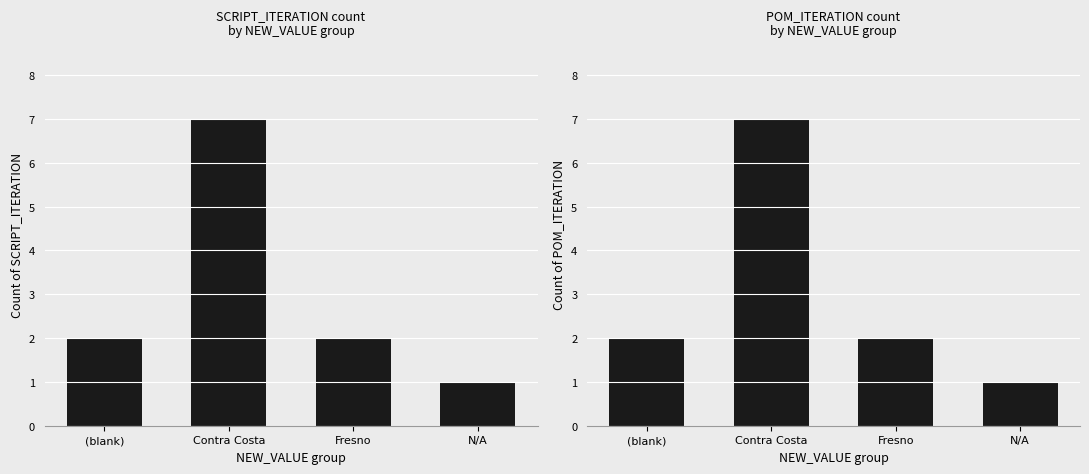

The SCRIPT_ITERATION series shows 12 at Contra Costa. True or false?

False